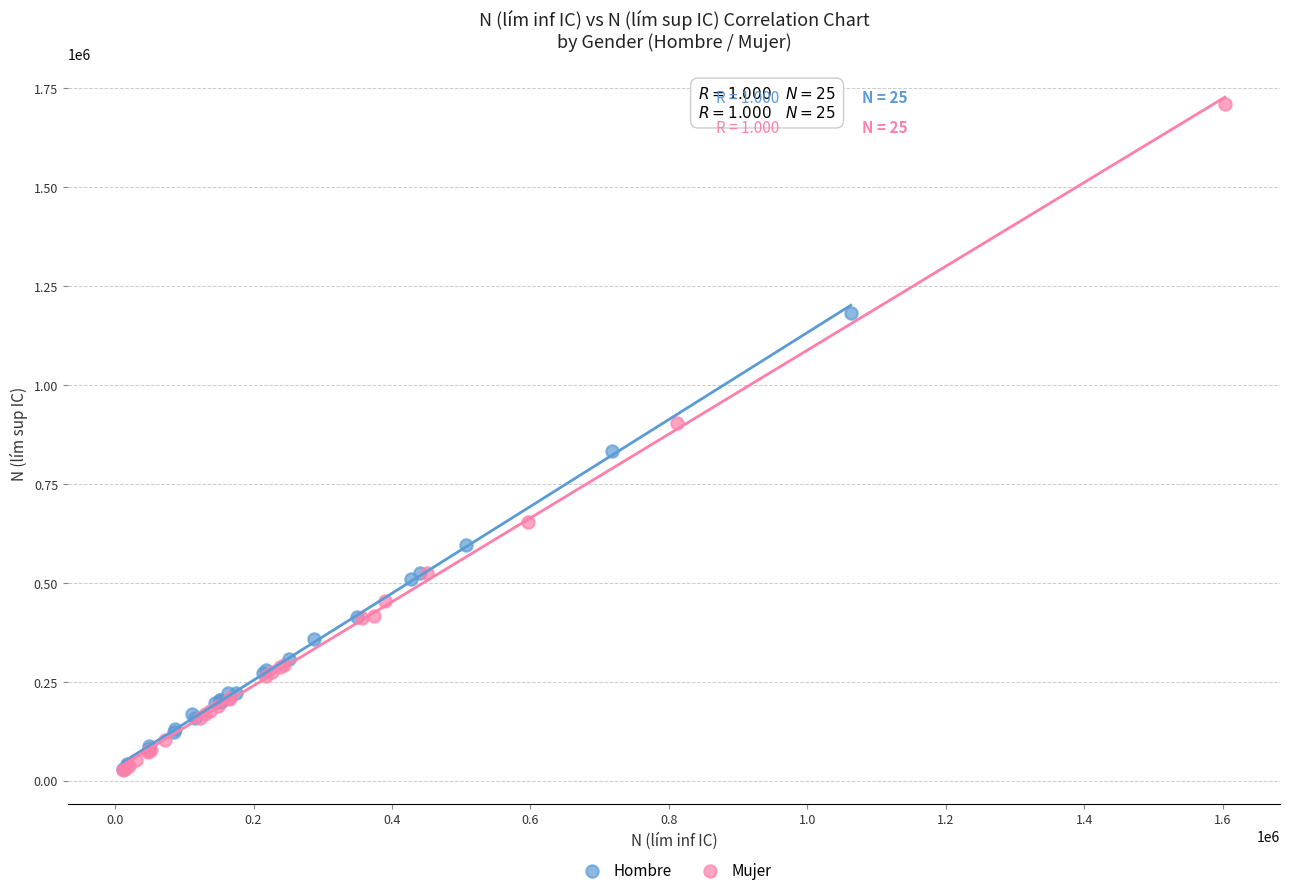

Which series has the widest spread of Y values?

Mujer